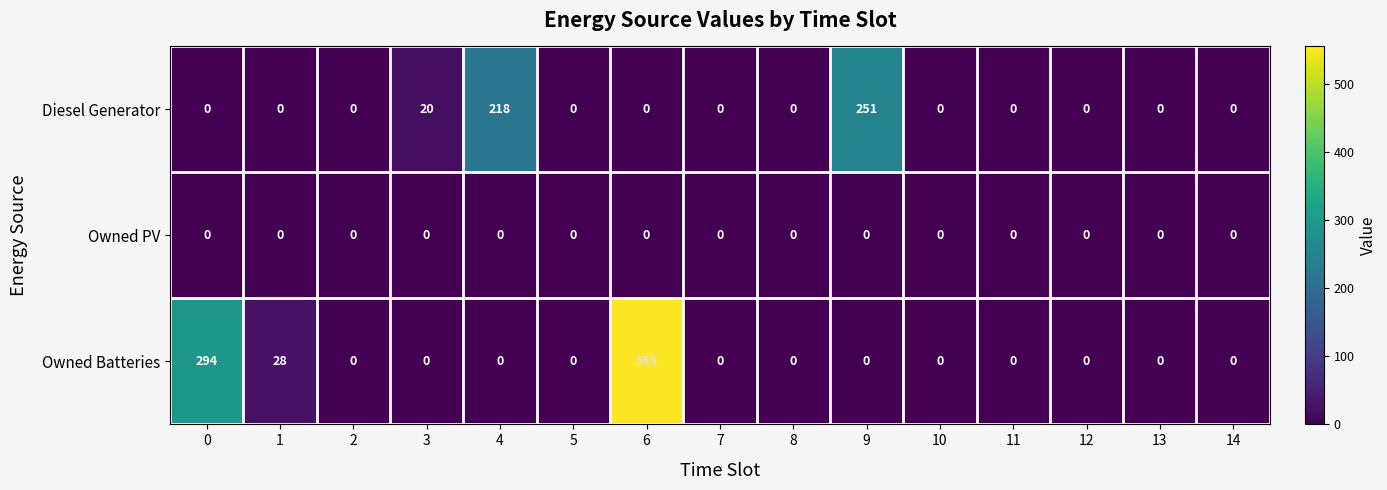

The Owned Batteries series shows -288 at 4. True or false?

False